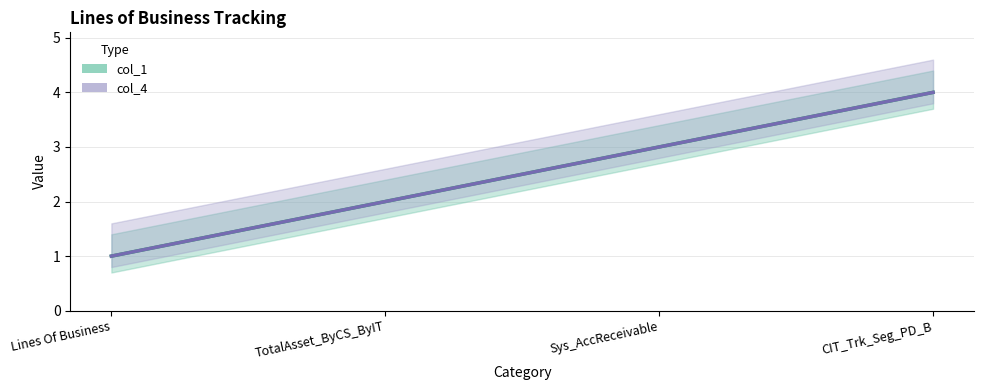

At which label is col_4 closest to 2?

TotalAsset_ByCS_ByIT